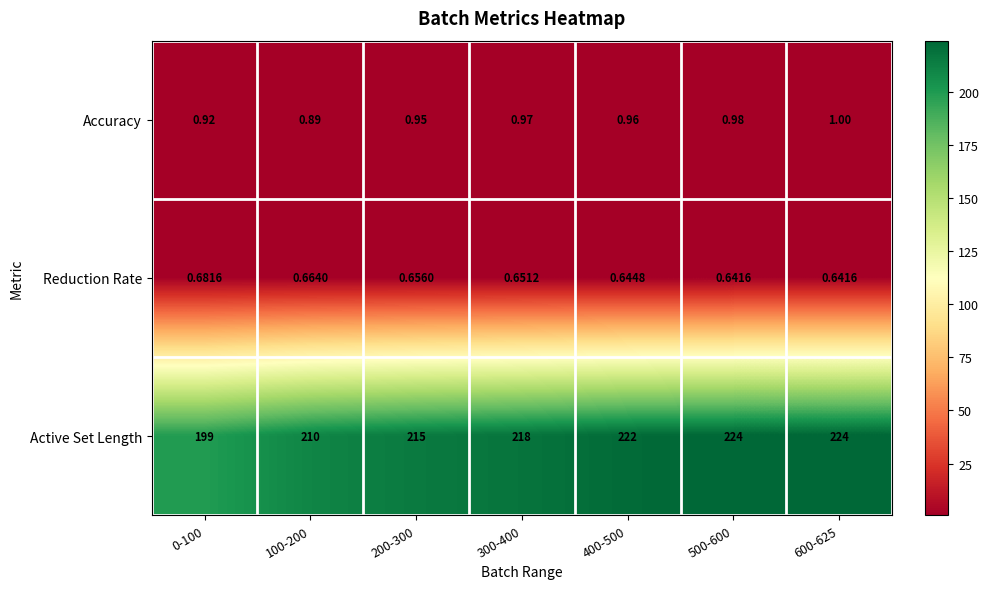

Which series has the largest total across all categories?

Active Set Length